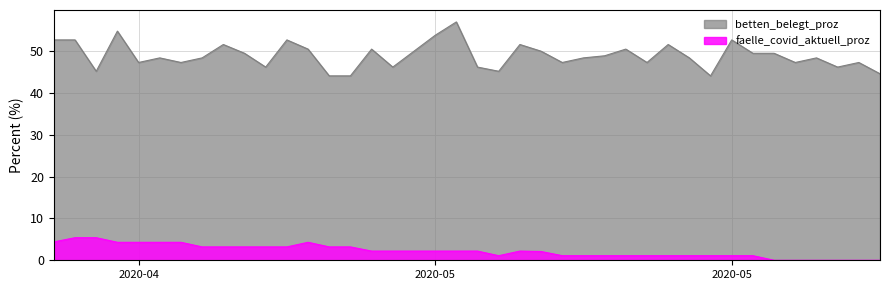

What is the value of the betten_belegt_proz point at the 11th from the left?

46.2